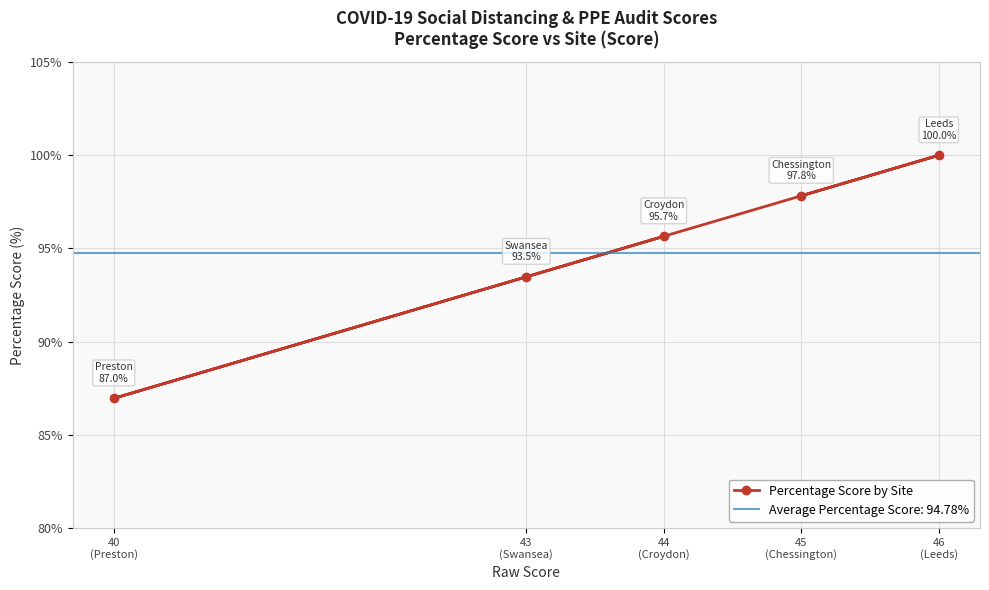

What is the maximum value for Percentage Score by Site?

100.0